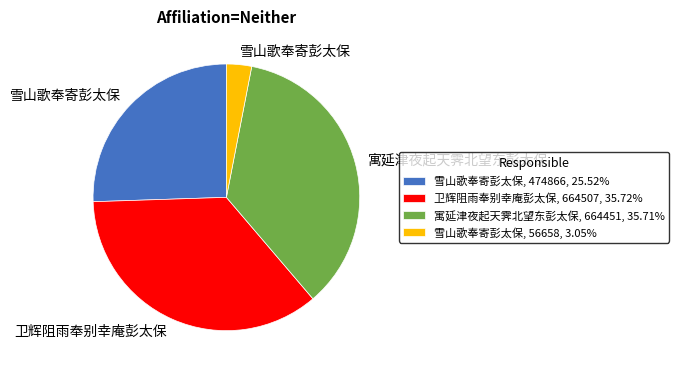

Approximately how many times larger is the value at 卫辉阻雨奉别幸庵彭太保, 664507, 35.72% compared to 寓延津夜起天霁北望东彭太保, 664451, 35.71%?

1.0